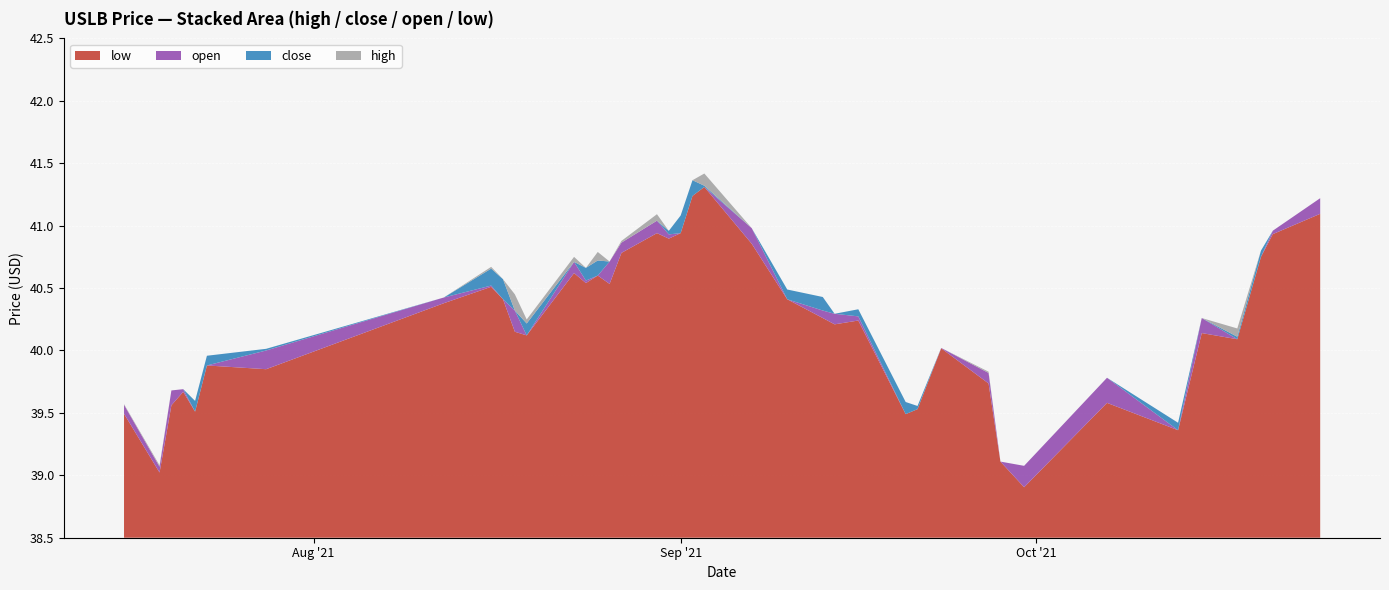

Reading left to right, extract all data points from this chart.

low: 2021-07-16=39.5	2021-07-19=39.0	2021-07-20=39.6	2021-07-21=39.7	2021-07-22=39.5	2021-07-23=39.9	2021-07-28=39.9	2021-08-12=40.4	2021-08-16=40.5	2021-08-17=40.4	2021-08-18=40.1	2021-08-19=40.1	2021-08-23=40.6	2021-08-24=40.5	2021-08-25=40.6	2021-08-26=40.5	2021-08-27=40.8	2021-08-30=40.9	2021-08-31=40.9	2021-09-01=40.9	2021-09-02=41.2	2021-09-03=41.3	2021-09-07=40.9	2021-09-10=40.4	2021-09-13=40.3	2021-09-14=40.2	2021-09-16=40.2	2021-09-20=39.5	2021-09-21=39.5	2021-09-23=40.0	2021-09-27=39.7	2021-09-28=39.1	2021-09-30=38.9	2021-10-07=39.6	2021-10-13=39.4	2021-10-15=40.1	2021-10-18=40.1	2021-10-20=40.8	2021-10-21=40.9	2021-10-25=41.1
open: 2021-07-16=39.6	2021-07-19=39.1	2021-07-20=39.7	2021-07-21=39.7	2021-07-22=39.5	2021-07-23=39.9	2021-07-28=40.0	2021-08-12=40.4	2021-08-16=40.5	2021-08-17=40.4	2021-08-18=40.3	2021-08-19=40.1	2021-08-23=40.7	2021-08-24=40.6	2021-08-25=40.6	2021-08-26=40.7	2021-08-27=40.9	2021-08-30=41.0	2021-08-31=40.9	2021-09-01=40.9	2021-09-02=41.2	2021-09-03=41.3	2021-09-07=41.0	2021-09-10=40.4	2021-09-13=40.3	2021-09-14=40.3	2021-09-16=40.3	2021-09-20=39.5	2021-09-21=39.5	2021-09-23=40.0	2021-09-27=39.8	2021-09-28=39.1	2021-09-30=39.1	2021-10-07=39.8	2021-10-13=39.4	2021-10-15=40.3	2021-10-18=40.1	2021-10-20=40.8	2021-10-21=41.0	2021-10-25=41.2
close: 2021-07-16=39.5	2021-07-19=39.0	2021-07-20=39.6	2021-07-21=39.7	2021-07-22=39.6	2021-07-23=40.0	2021-07-28=40.0	2021-08-12=40.4	2021-08-16=40.7	2021-08-17=40.6	2021-08-18=40.1	2021-08-19=40.2	2021-08-23=40.6	2021-08-24=40.7	2021-08-25=40.7	2021-08-26=40.5	2021-08-27=40.8	2021-08-30=41.0	2021-08-31=41.0	2021-09-01=41.1	2021-09-02=41.4	2021-09-03=41.3	2021-09-07=40.9	2021-09-10=40.5	2021-09-13=40.4	2021-09-14=40.2	2021-09-16=40.3	2021-09-20=39.6	2021-09-21=39.6	2021-09-23=40.0	2021-09-27=39.7	2021-09-28=39.1	2021-09-30=38.9	2021-10-07=39.6	2021-10-13=39.4	2021-10-15=40.1	2021-10-18=40.1	2021-10-20=40.8	2021-10-21=40.9	2021-10-25=41.1
high: 2021-07-16=39.6	2021-07-19=39.1	2021-07-20=39.7	2021-07-21=39.7	2021-07-22=39.6	2021-07-23=40.0	2021-07-28=40.0	2021-08-12=40.4	2021-08-16=40.7	2021-08-17=40.6	2021-08-18=40.5	2021-08-19=40.2	2021-08-23=40.8	2021-08-24=40.7	2021-08-25=40.8	2021-08-26=40.7	2021-08-27=40.9	2021-08-30=41.1	2021-08-31=41.0	2021-09-01=41.1	2021-09-02=41.4	2021-09-03=41.4	2021-09-07=41.0	2021-09-10=40.5	2021-09-13=40.4	2021-09-14=40.3	2021-09-16=40.3	2021-09-20=39.6	2021-09-21=39.6	2021-09-23=40.0	2021-09-27=39.8	2021-09-28=39.1	2021-09-30=39.1	2021-10-07=39.8	2021-10-13=39.4	2021-10-15=40.3	2021-10-18=40.2	2021-10-20=40.8	2021-10-21=41.0	2021-10-25=41.2